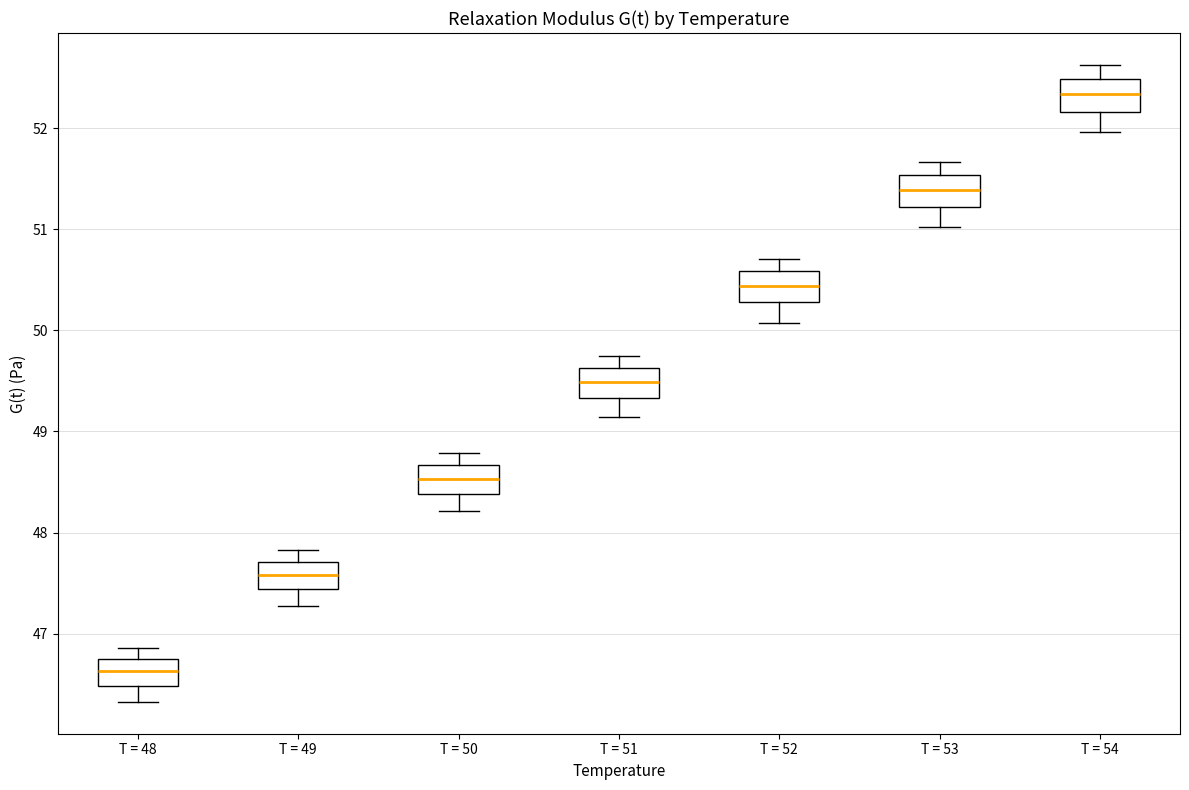

Where is the upper edge of the box for T = 50 on the y-axis? The values are not printed on the chart, so give them approximately, as read against the axis.

48.7